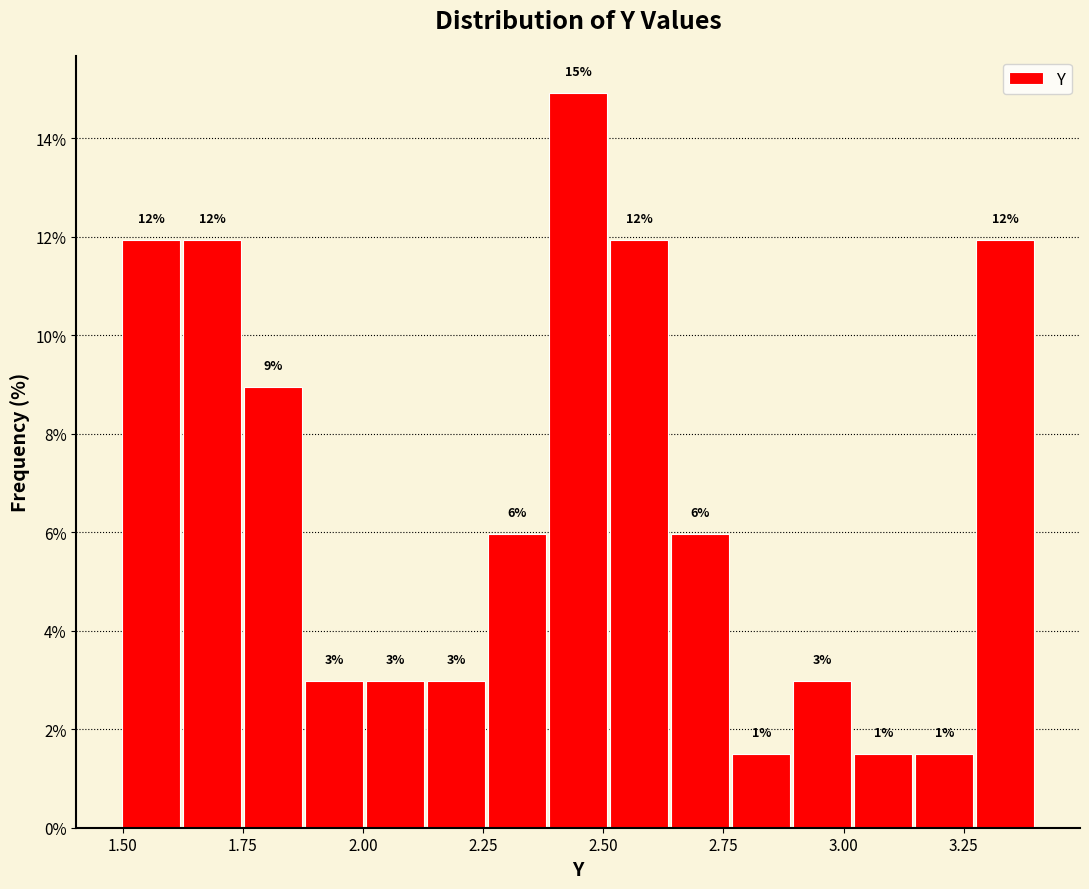

Read against the x-axis, roughly where is the centre of the tallest bar?

2.45